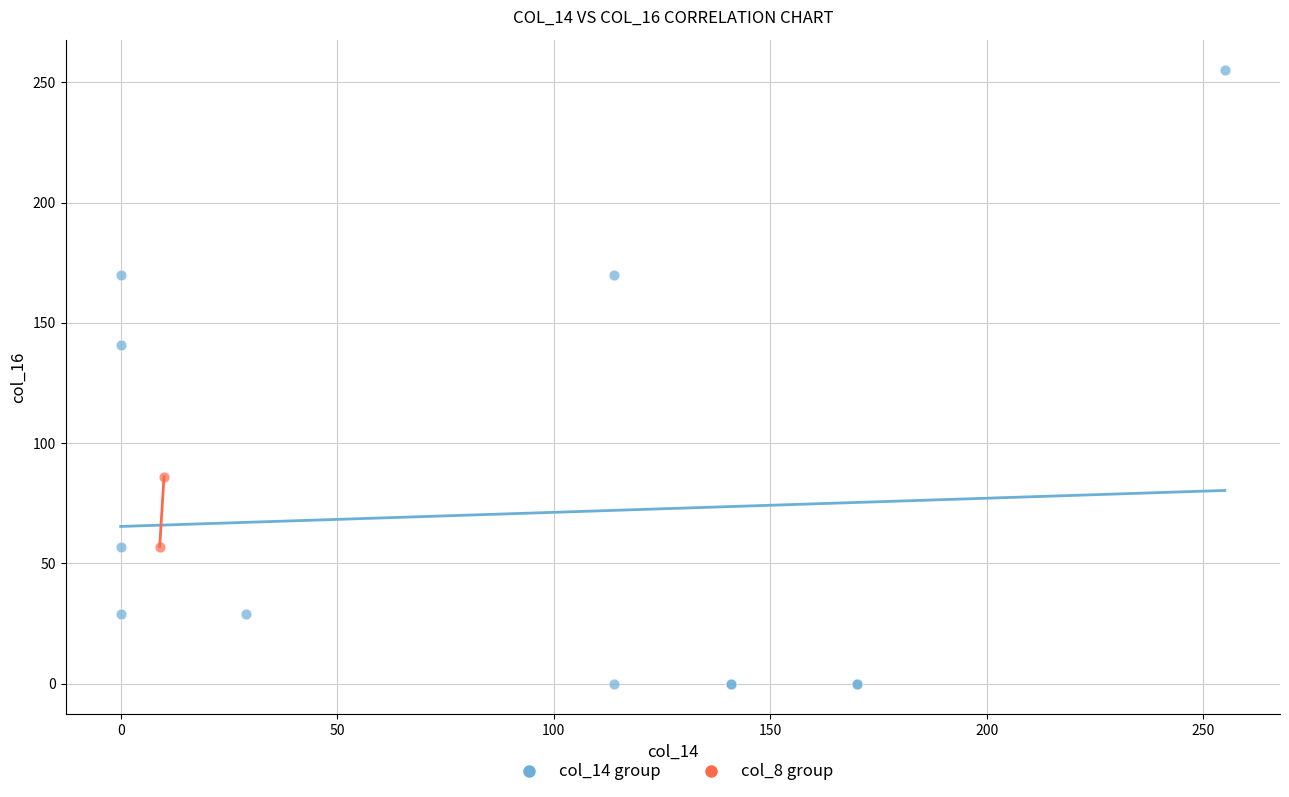

What are all the series names shown in the legend?

col_14 group, col_8 group